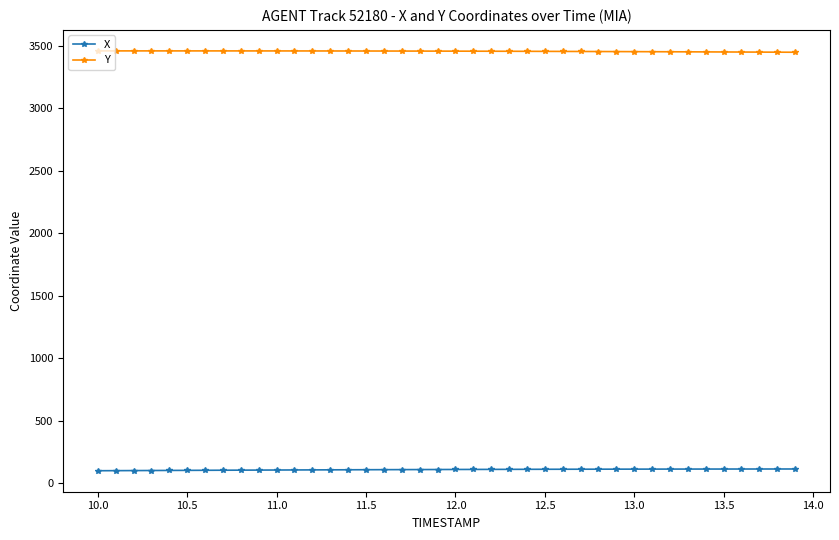

What is the lowest value of the Y series?

3448.7